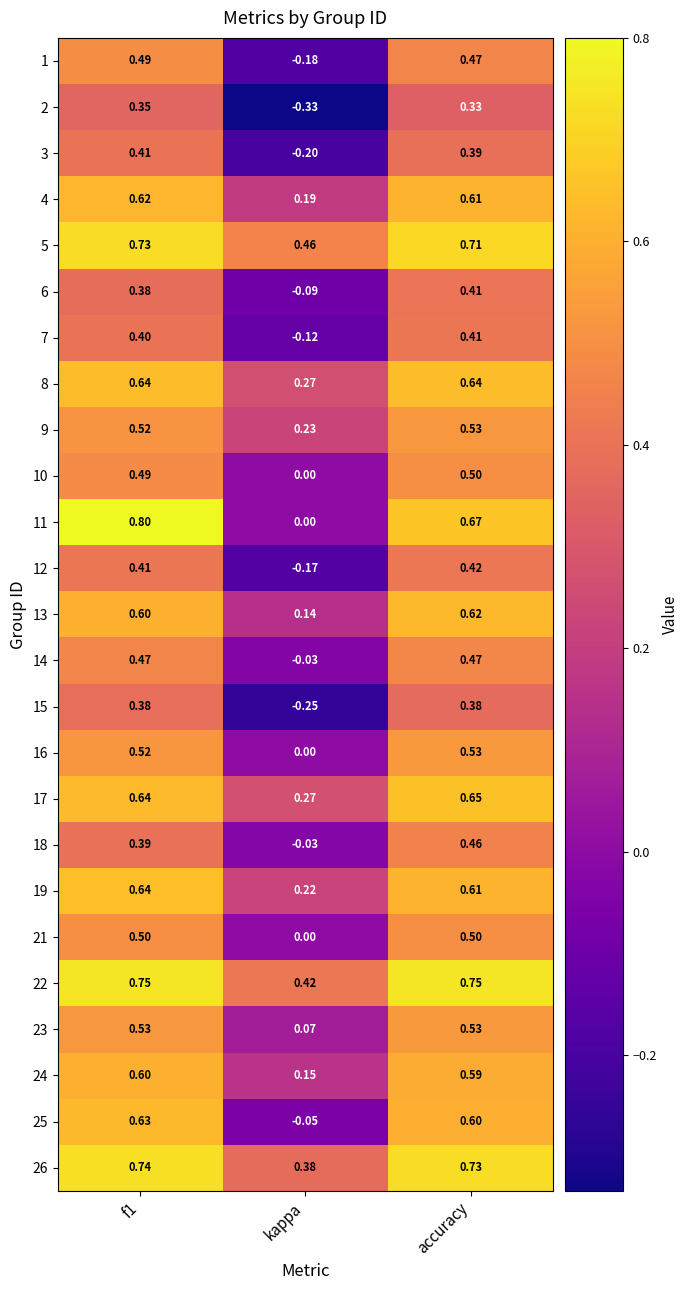

Is the value of 1 at accuracy greater than the value of 4 at kappa?

Yes